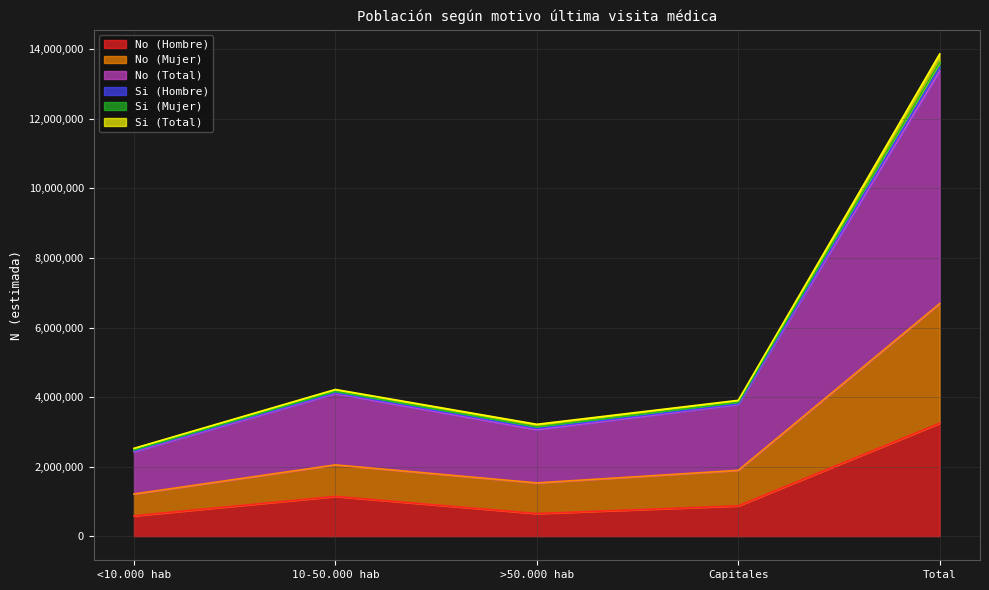

True or false: No (Total) has a value of 6349985 at 10-50.000 hab.

False